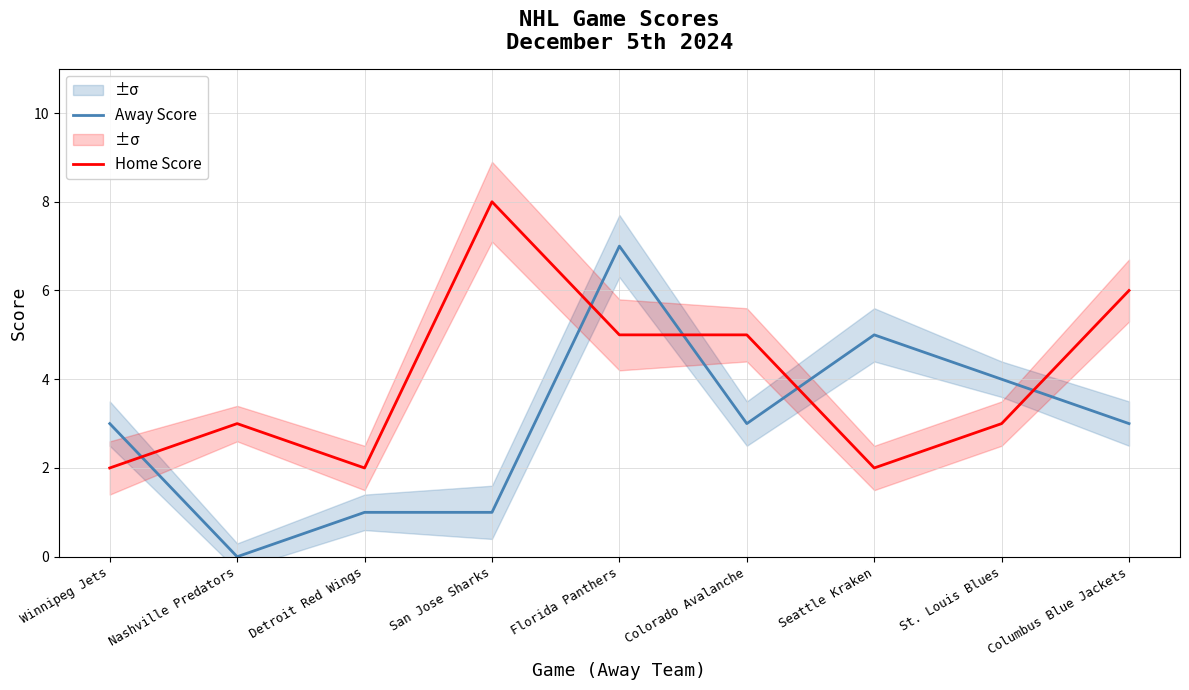

True or false: Away Score has a value of 5 at Colorado Avalanche.

False